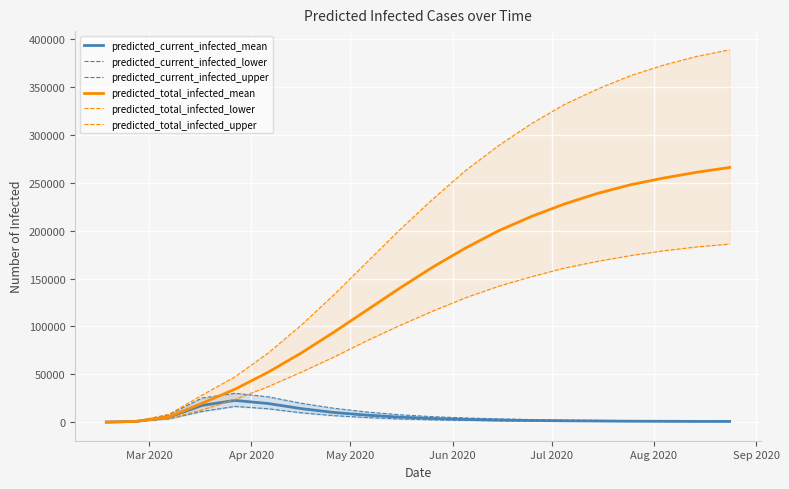

Is it true that predicted_total_infected_upper equals 176309 at 19?

False